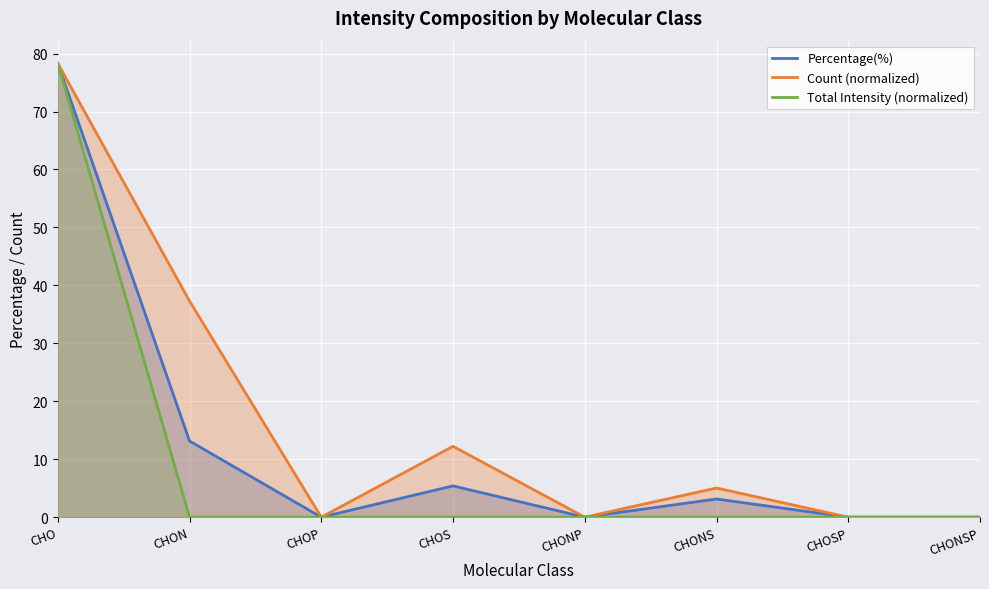

Where is the first local minimum for Percentage(%)?

CHOP